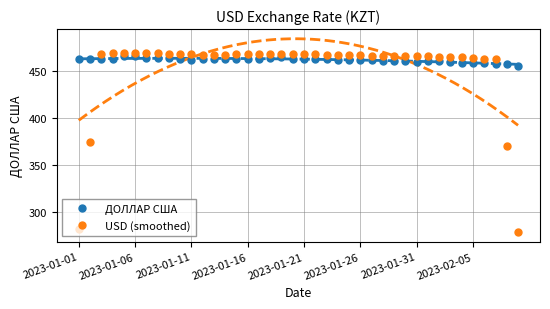

Between 11 and 27, which series saw the biggest shift?

ДОЛЛАР США